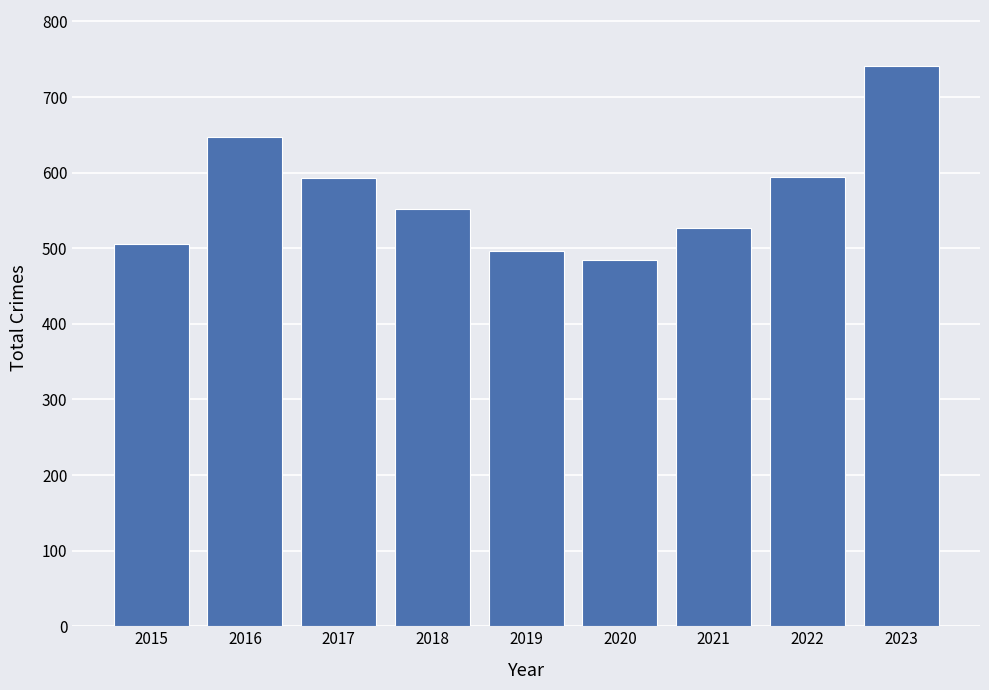

Which label corresponds to the largest value in the chart?

2023